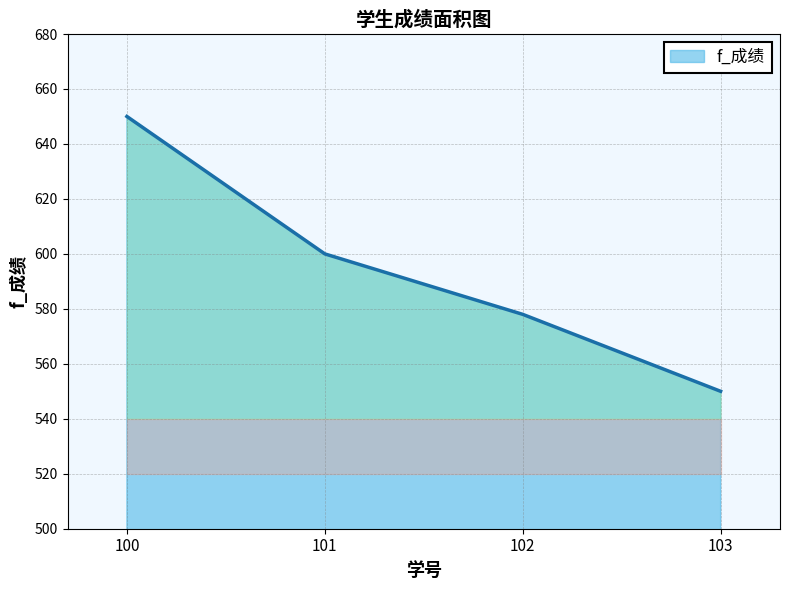

Rank the categories by value from highest to lowest.

100, 101, 102, 103